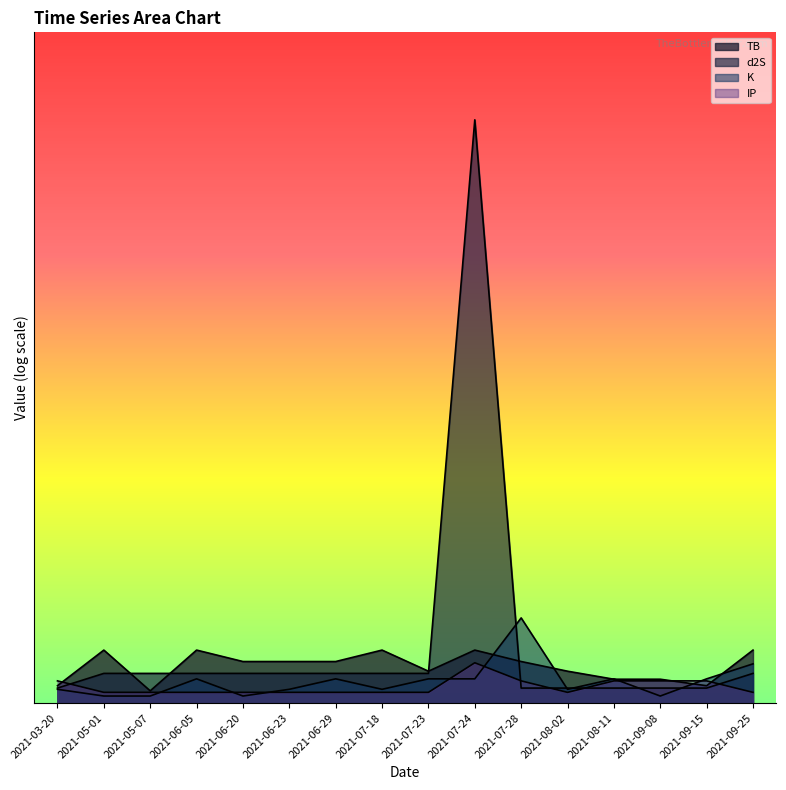

At which category does the chart reach its peak across all series?

2021-07-24